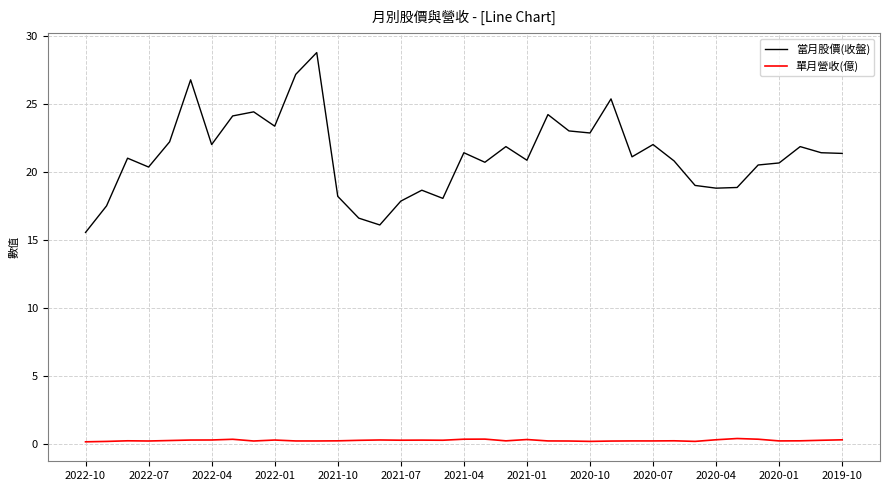

Which series has the largest total across all categories?

當月股價(收盤)